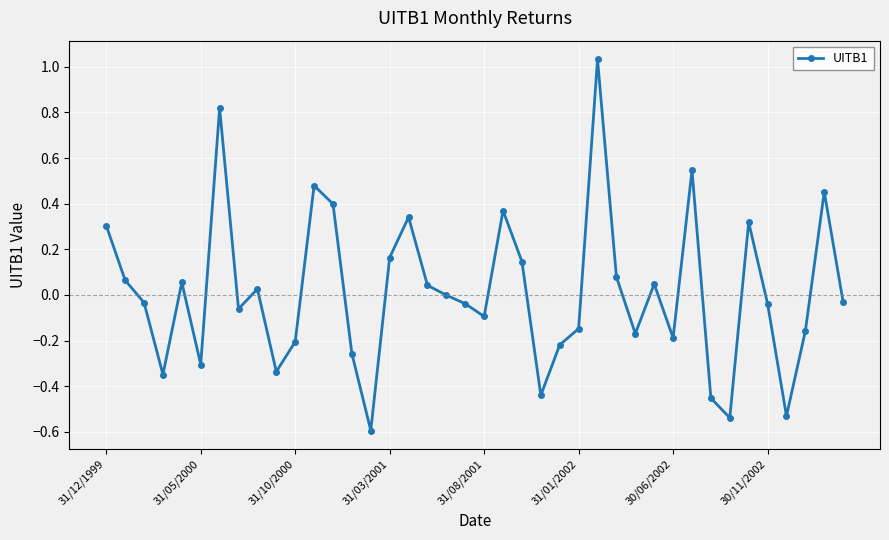

How many distinct data groups are displayed?

1